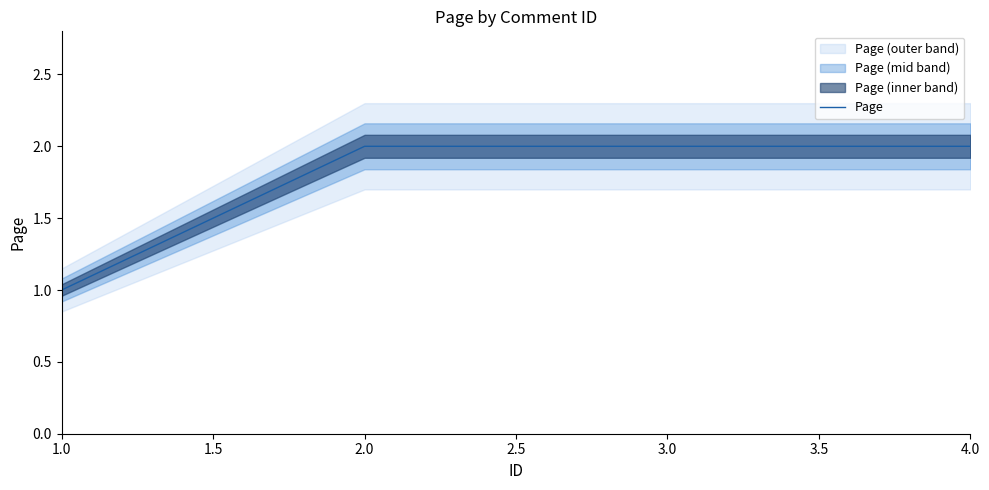

What is the difference between the maximum and minimum values?

1